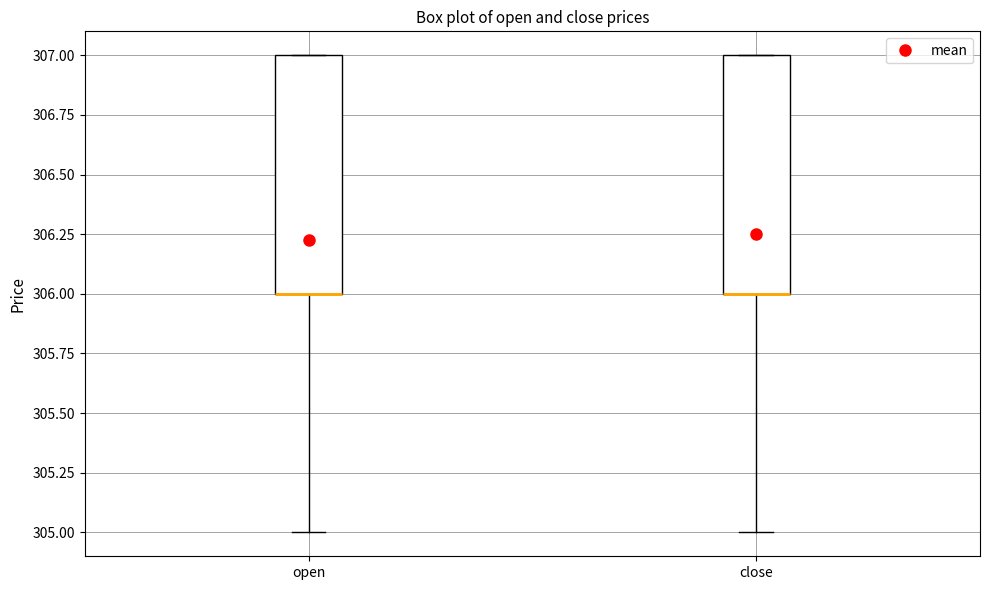

Reading left to right, transcribe this box plot: for each box, give where its median line is, the range the box spans, and where its two whiskers end, as read against the y-axis. The values are not printed on the chart, so give them approximately, as read against the axis.

open: median 306 (drawn on the box's lower edge), box 306 to 307, whiskers 305 to 307
close: median 306 (drawn on the box's lower edge), box 306 to 307, whiskers 305 to 307